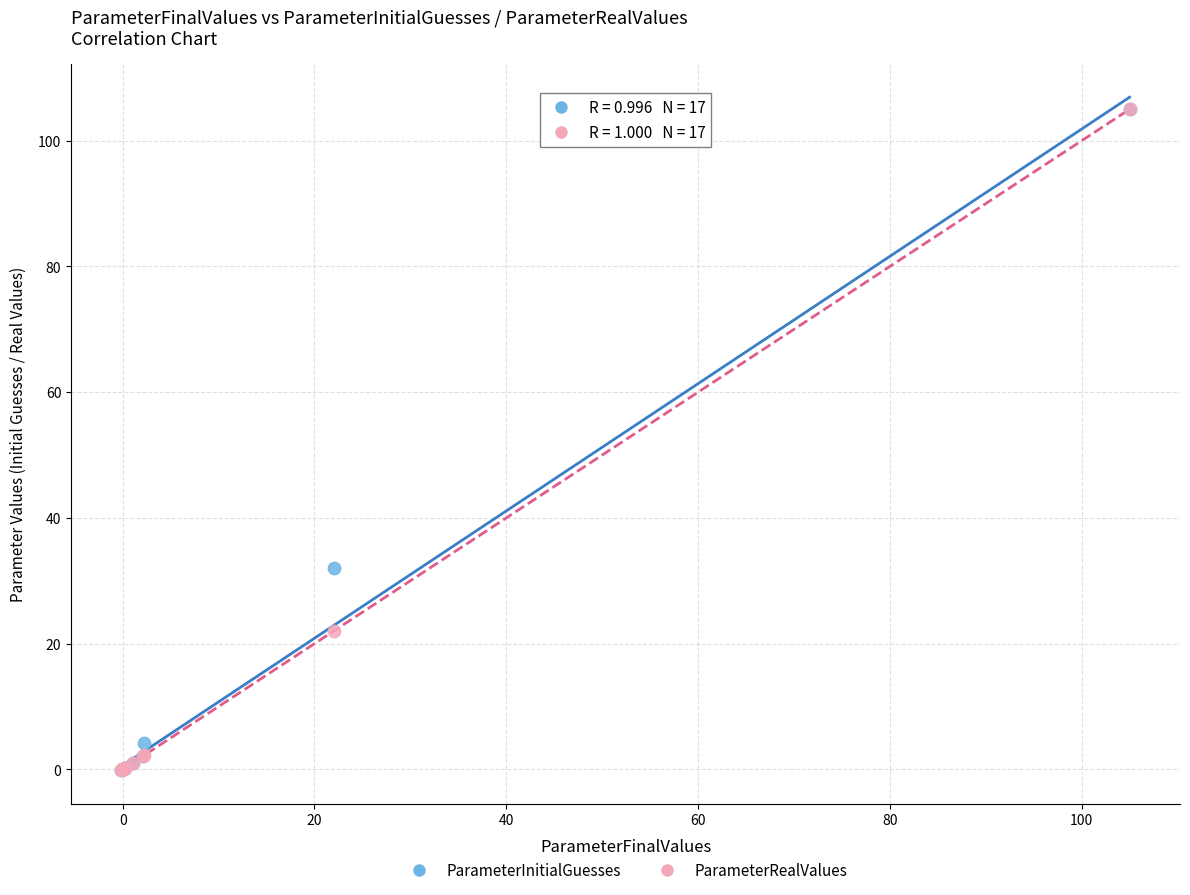

What are all the series names shown in the legend?

ParameterInitialGuesses, ParameterRealValues